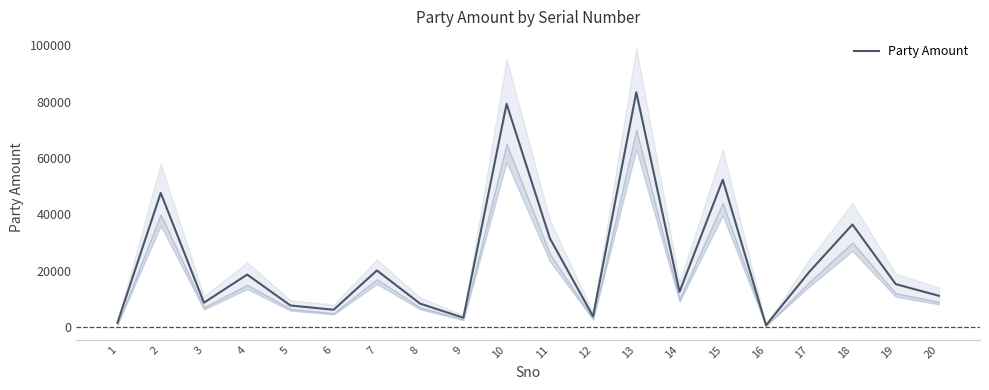

Rank the categories by value from lowest to highest.

16, 1, 9, 12, 6, 5, 8, 3, 20, 14, 19, 4, 17, 7, 11, 18, 2, 15, 10, 13